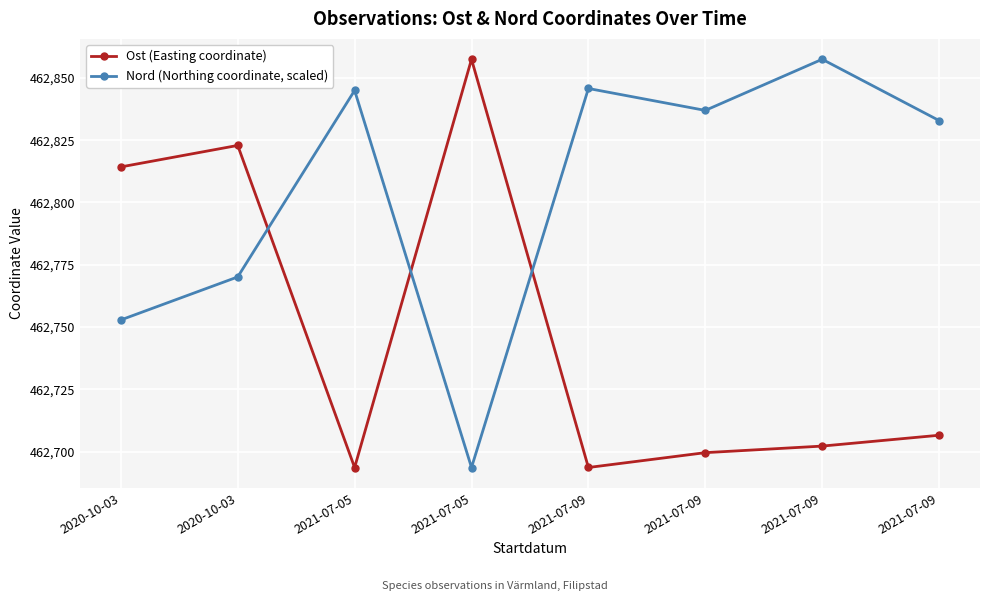

How many values in the Ost (Easting coordinate) series are below 462706?

4